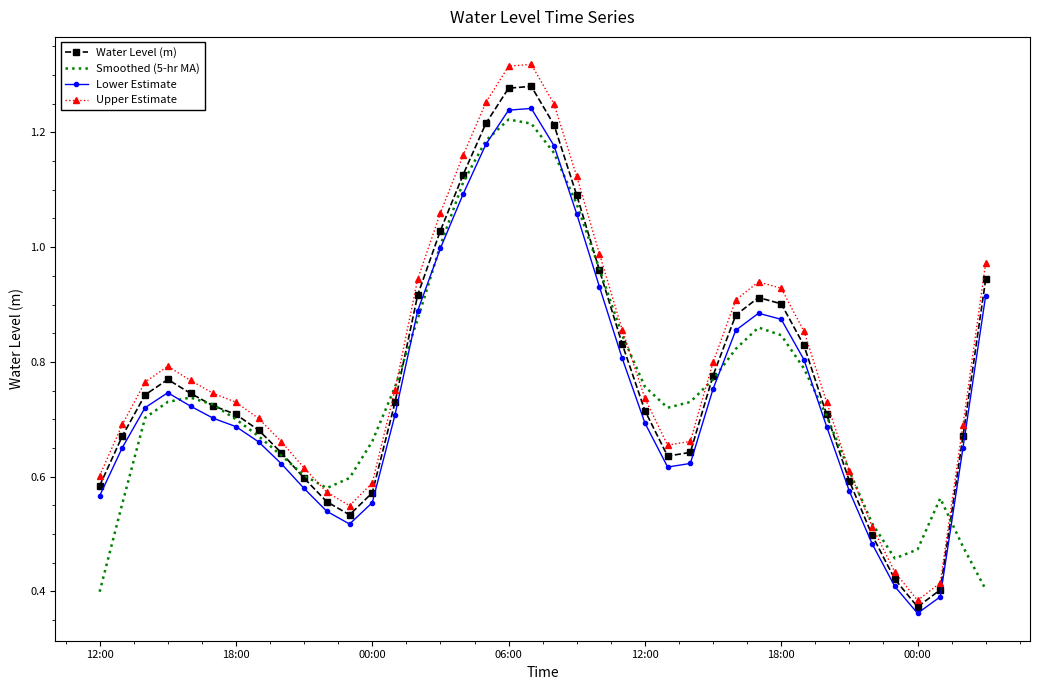

Which series has the largest range (max minus min)?

Upper Estimate